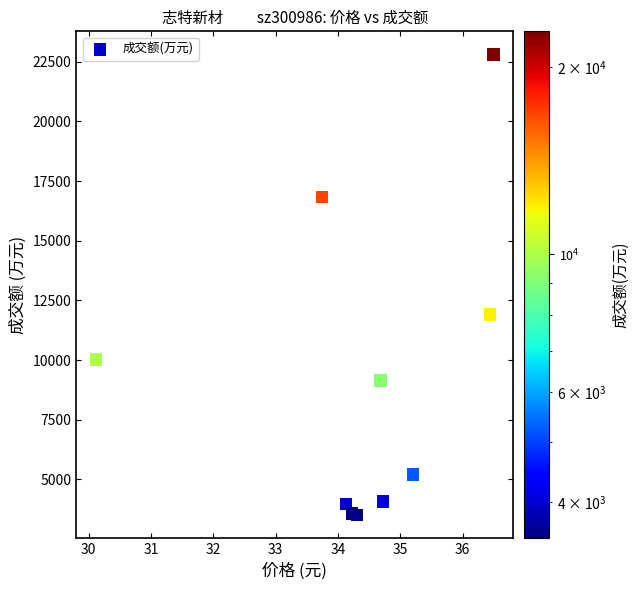

What is the average Y value?

9106